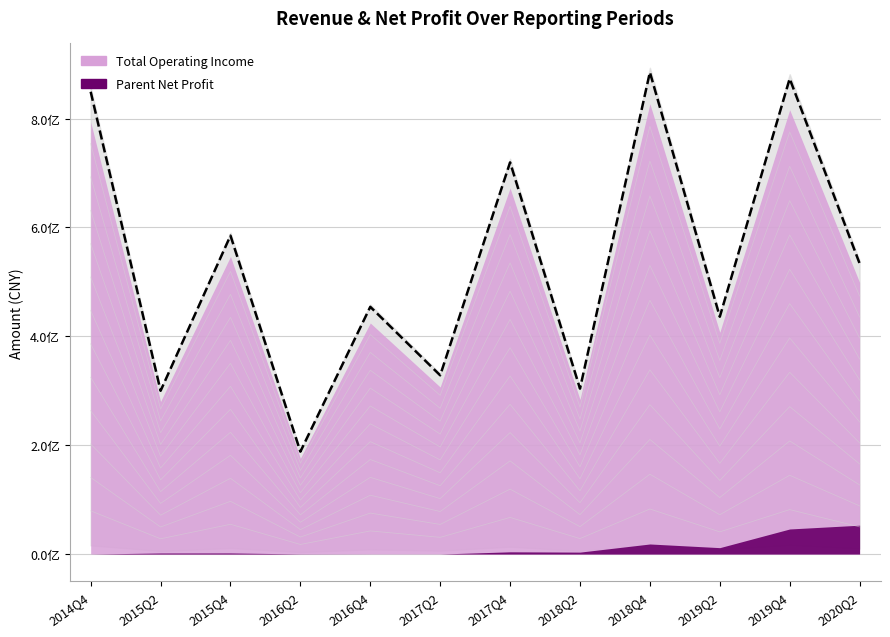

Approximately how many times larger is the value at 2014Q4 compared to 2015Q2?

2.8